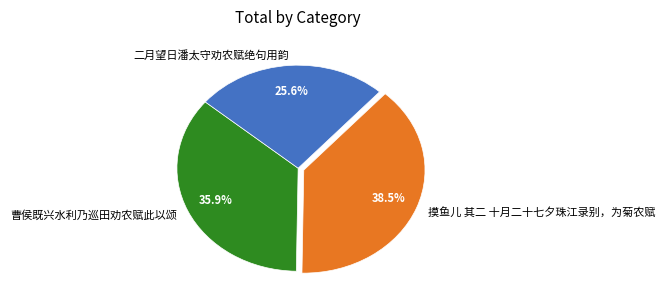

To the nearest percent, what is the average slice percentage?

33%